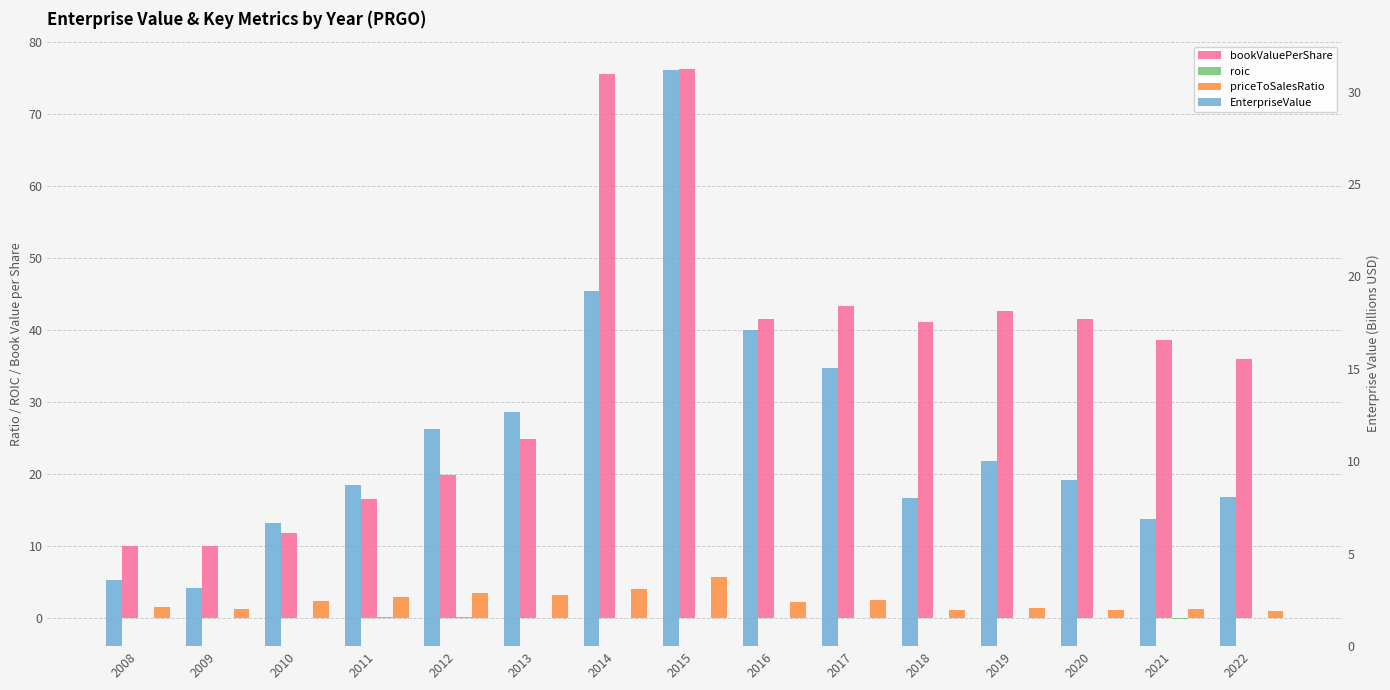

Between 2016 and 2019, which series saw the biggest shift?

EnterpriseValue